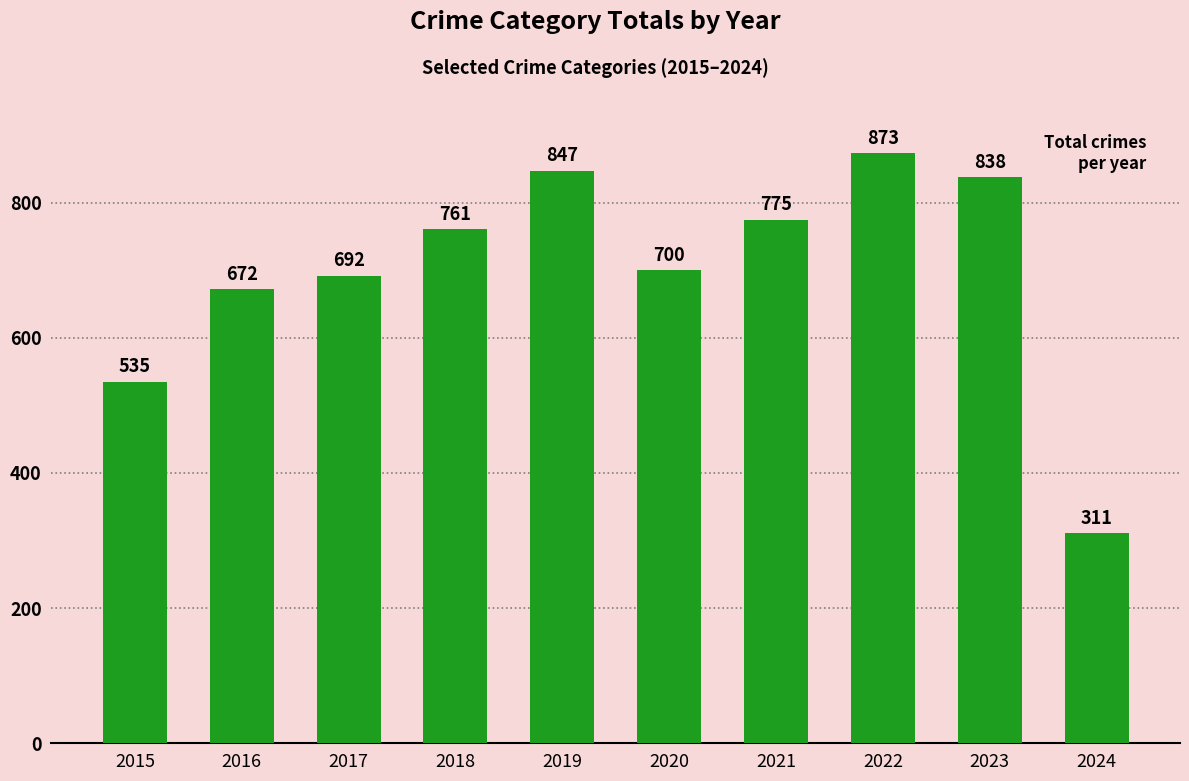

At which category does the chart reach its minimum across all series?

2024